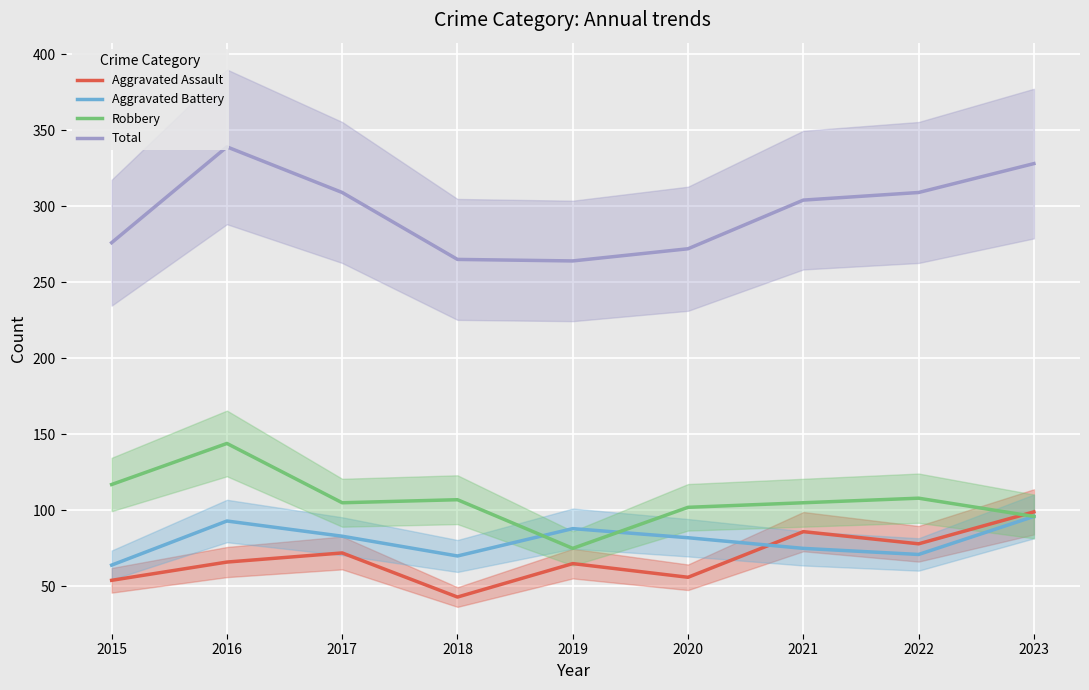

Between 2021 and 2016, which is larger?

2021